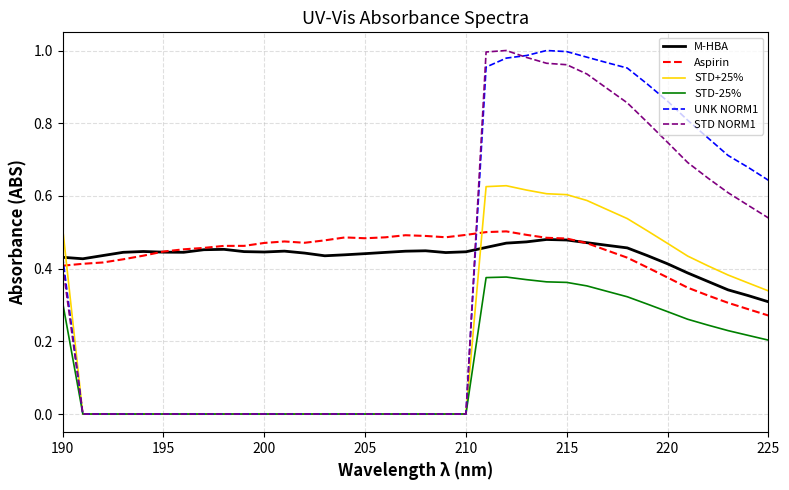

True or false: STD-25% and M-HBA intersect in this chart.

False